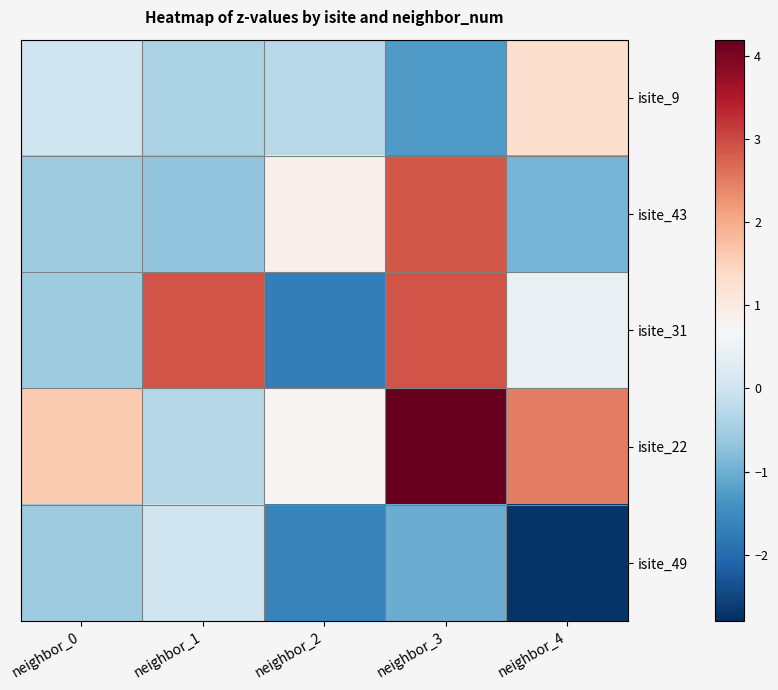

List the series in order of their overall mean, lowest first.

isite_49, isite_9, isite_43, isite_31, isite_22